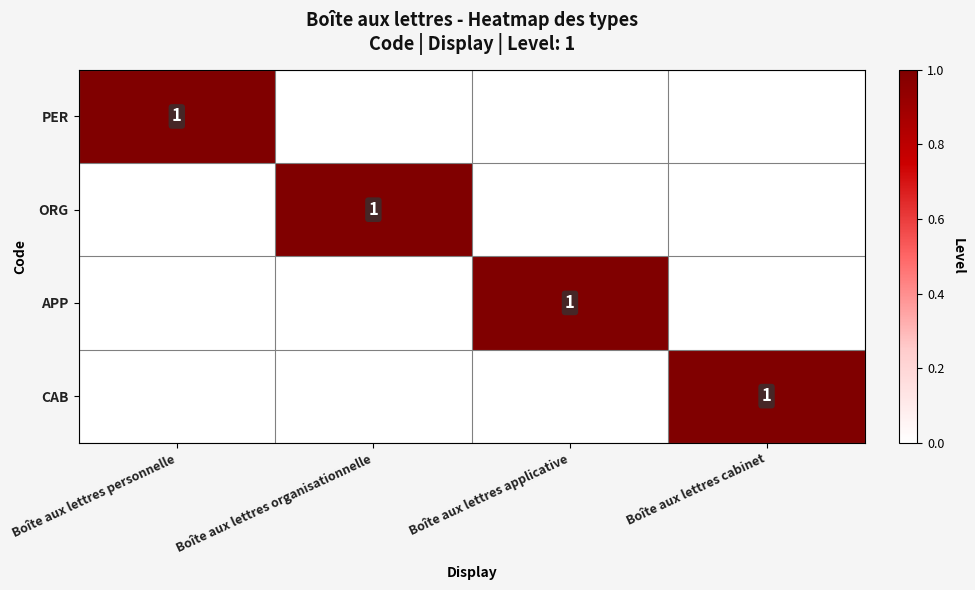

At Boîte aux lettres organisationnelle, list the series in order from largest to smallest.

ORG, PER, APP, CAB